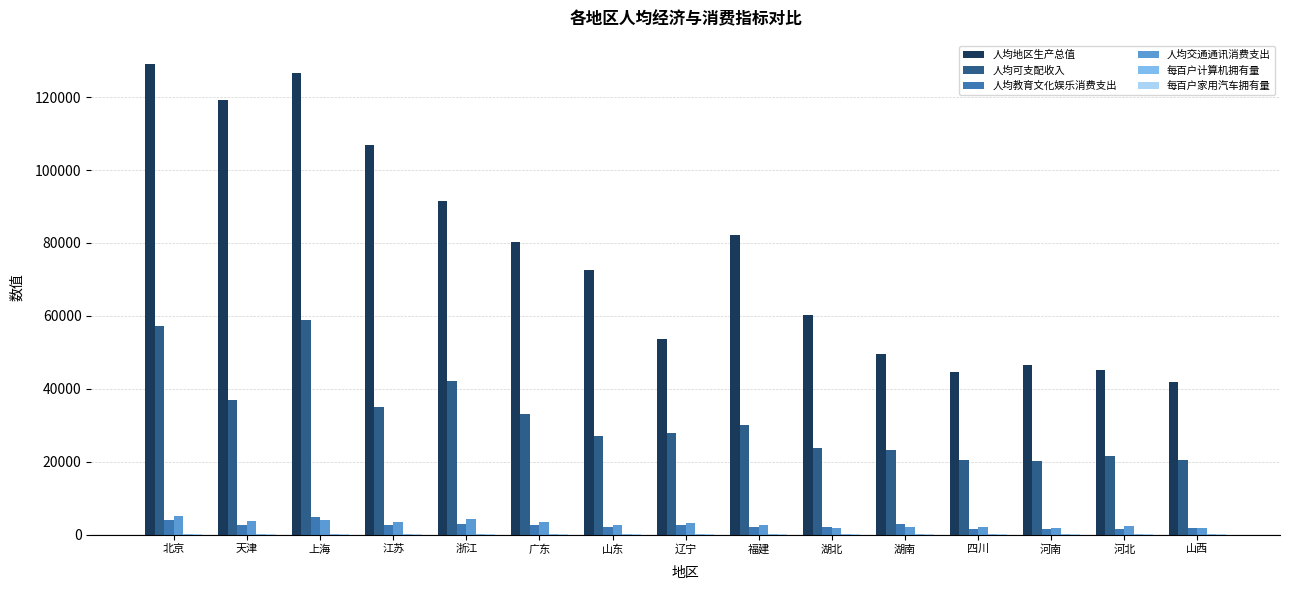

Is it true that 人均地区生产总值 equals 63832.6 at 河南?

False